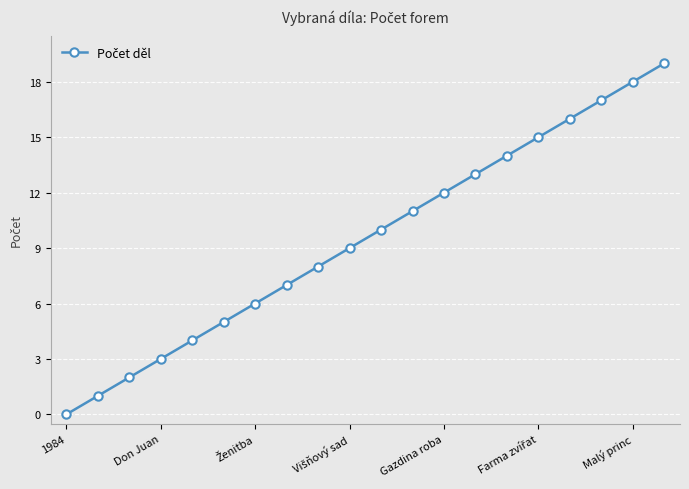

What is the maximum value shown in the chart?

19